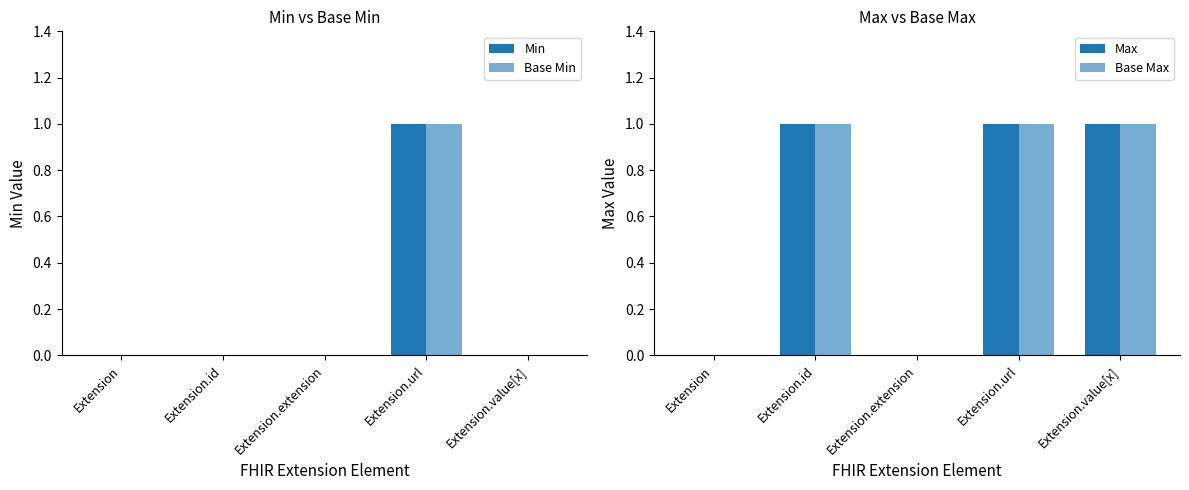

Which category has the highest value in the Max series?

Extension.id